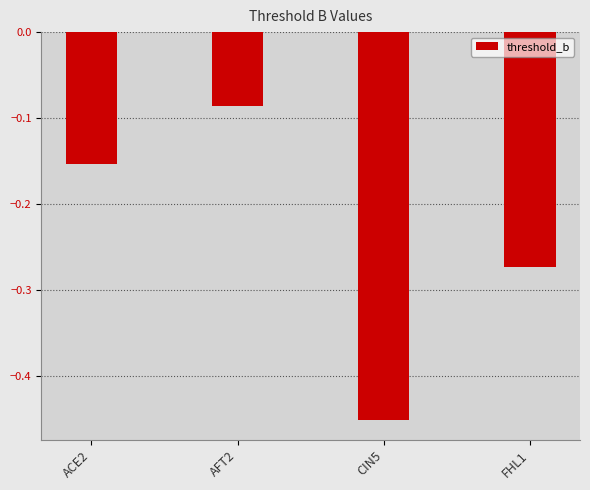

What is the difference between the maximum and minimum values?

0.4